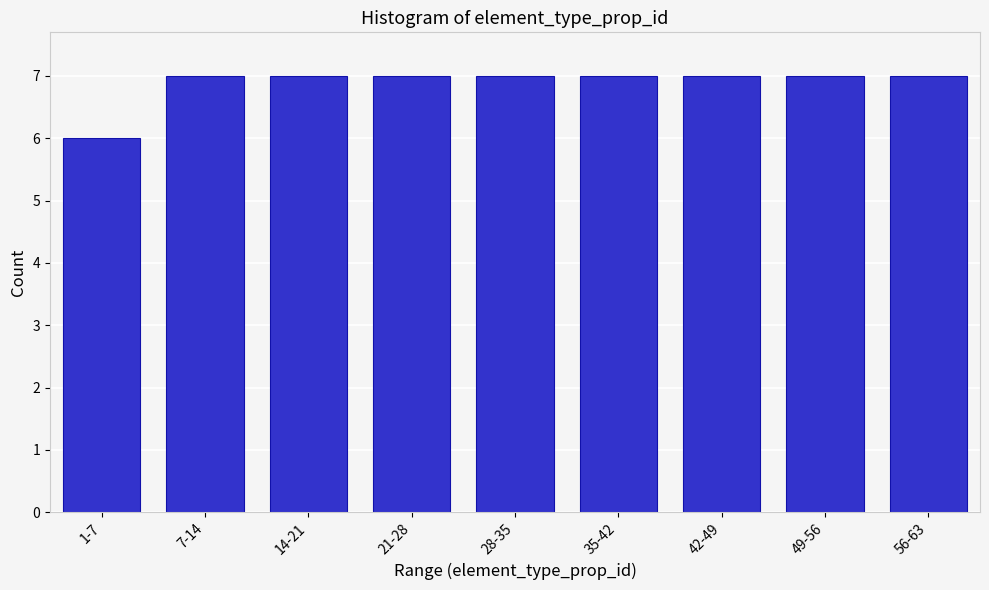

Reading left to right, list all the values displayed in this chart.

6	7	7	7	7	7	7	7	7